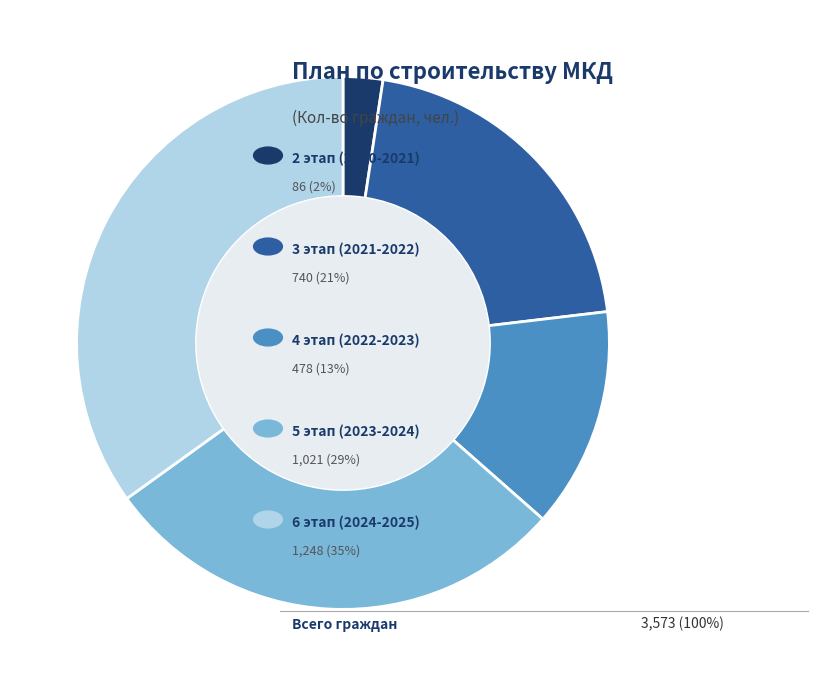

How many segments does this pie chart have?

5